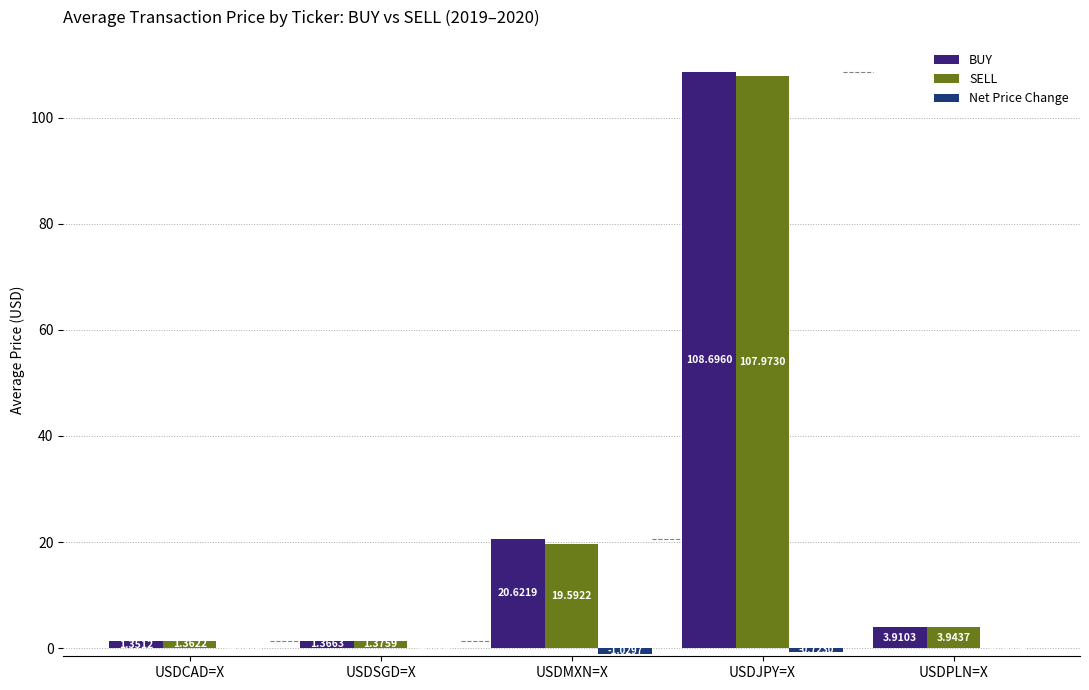

Are the bars horizontal?

No